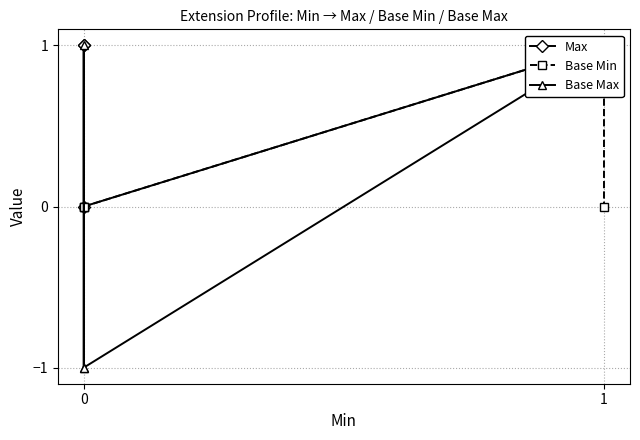

Which series has the largest total across all categories?

Max